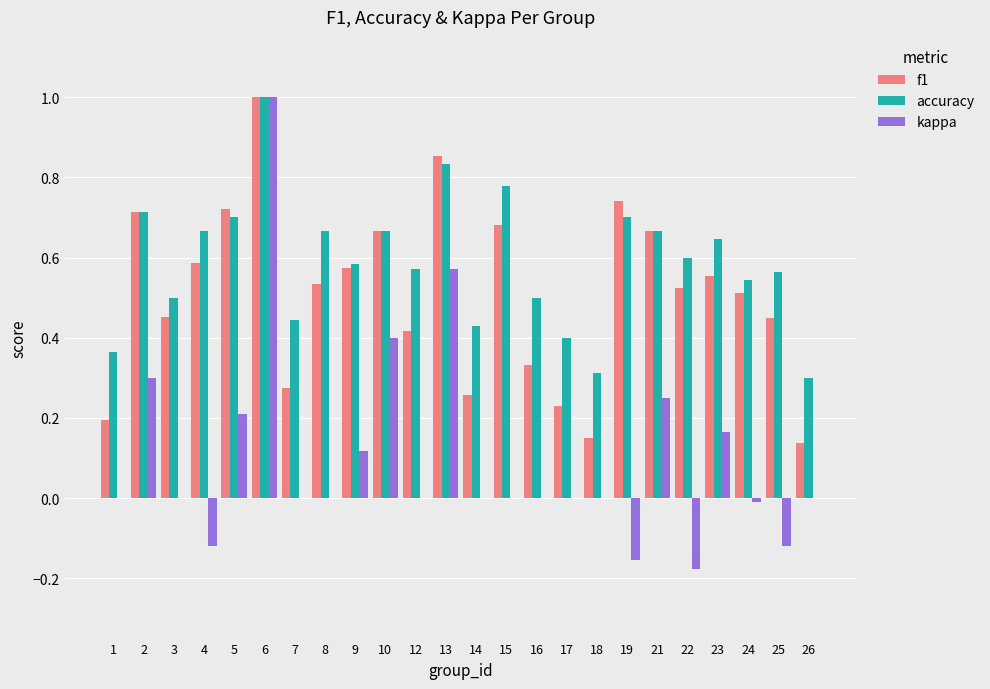

What is the sum of all accuracy values?

14.2